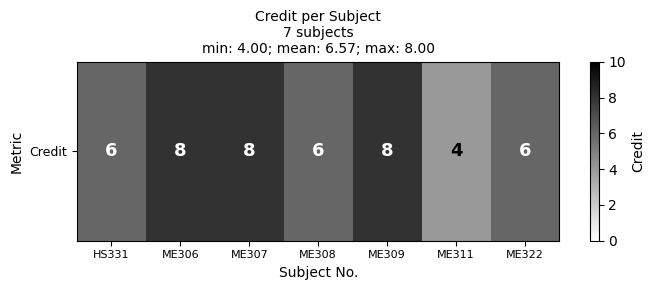

What is the maximum value shown in the chart?

8